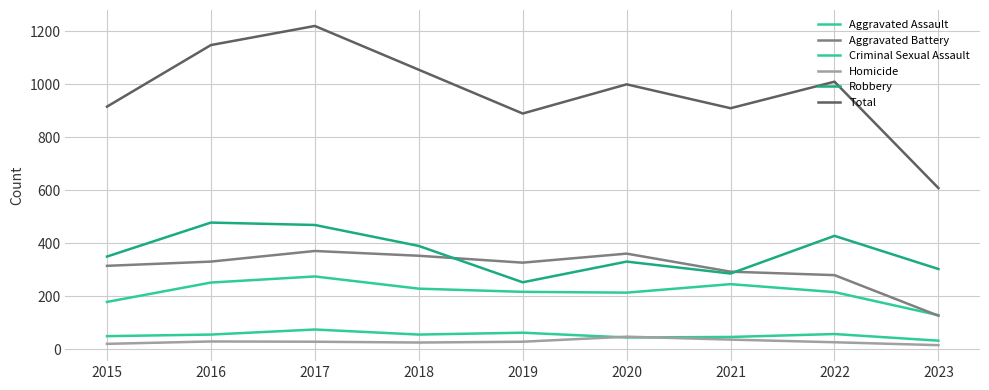

Is this an area chart (filled region under the line)?

No